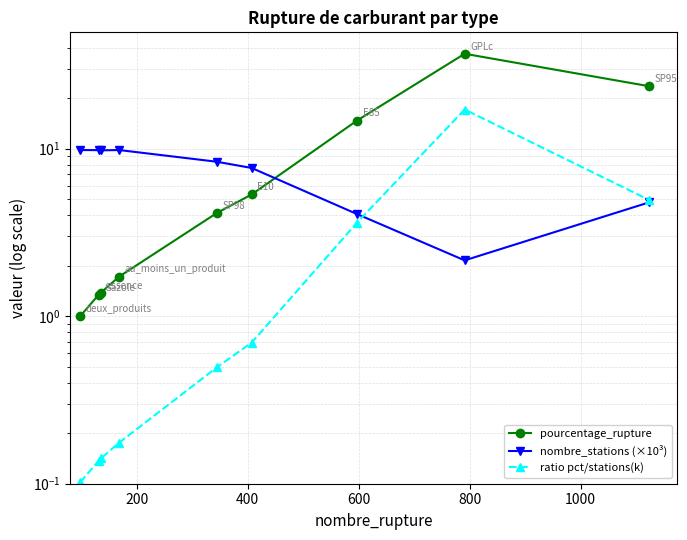

The nombre_stations (×10³) series shows 3.6 at 7. True or false?

False